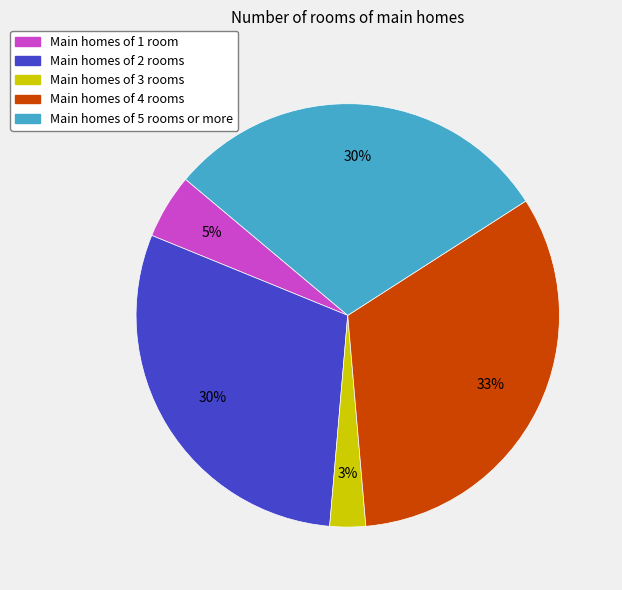

Combined, do Main homes of 3 rooms and Main homes of 2 rooms account for over 50%?

No